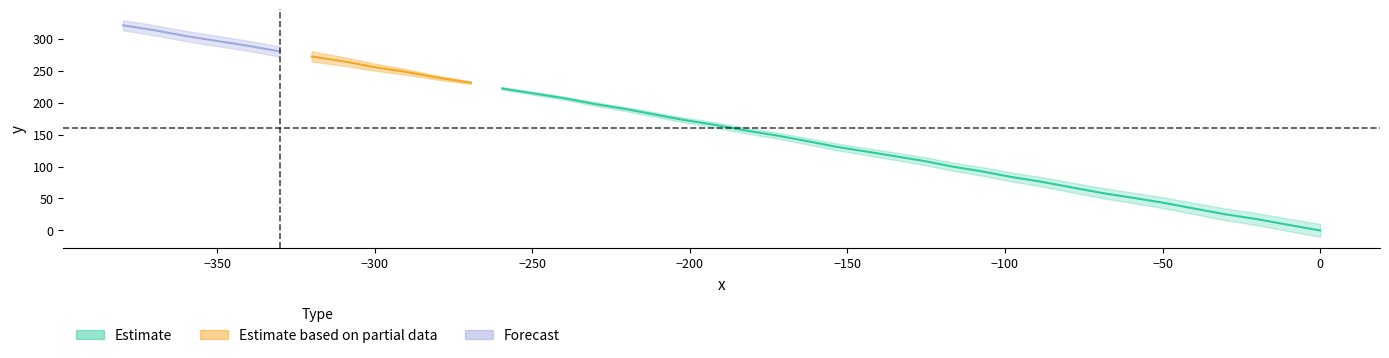

Rank the categories by value from highest to lowest.

39, 38, 37, 36, 35, 34, 33, 32, 31, 30, 29, 28, 27, 26, 25, 24, 23, 22, 21, 20, 19, 18, 17, 16, 15, 14, 13, 12, 11, 10, 9, 8, 7, 6, 5, 4, 3, 2, 1, 0